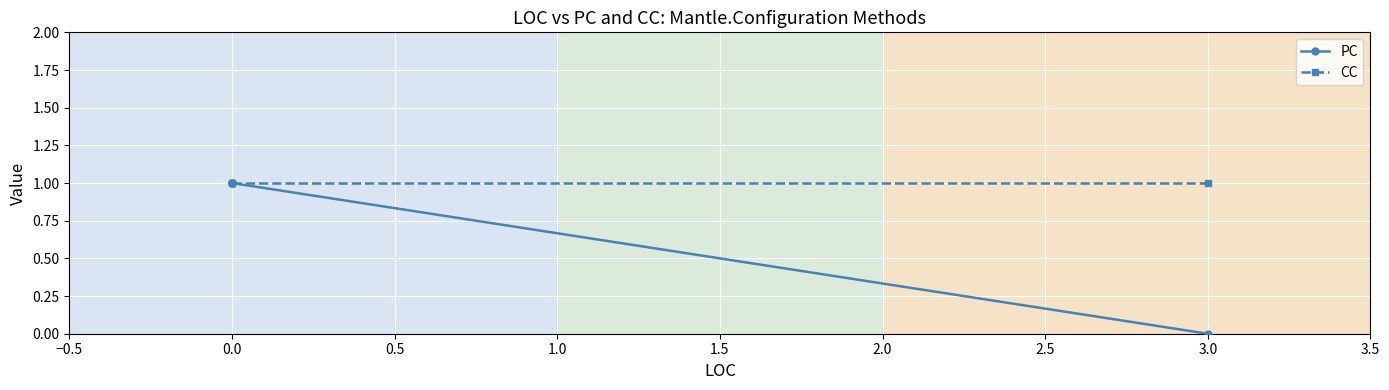

True or false: PC has a value of 0 at 3.0.

False